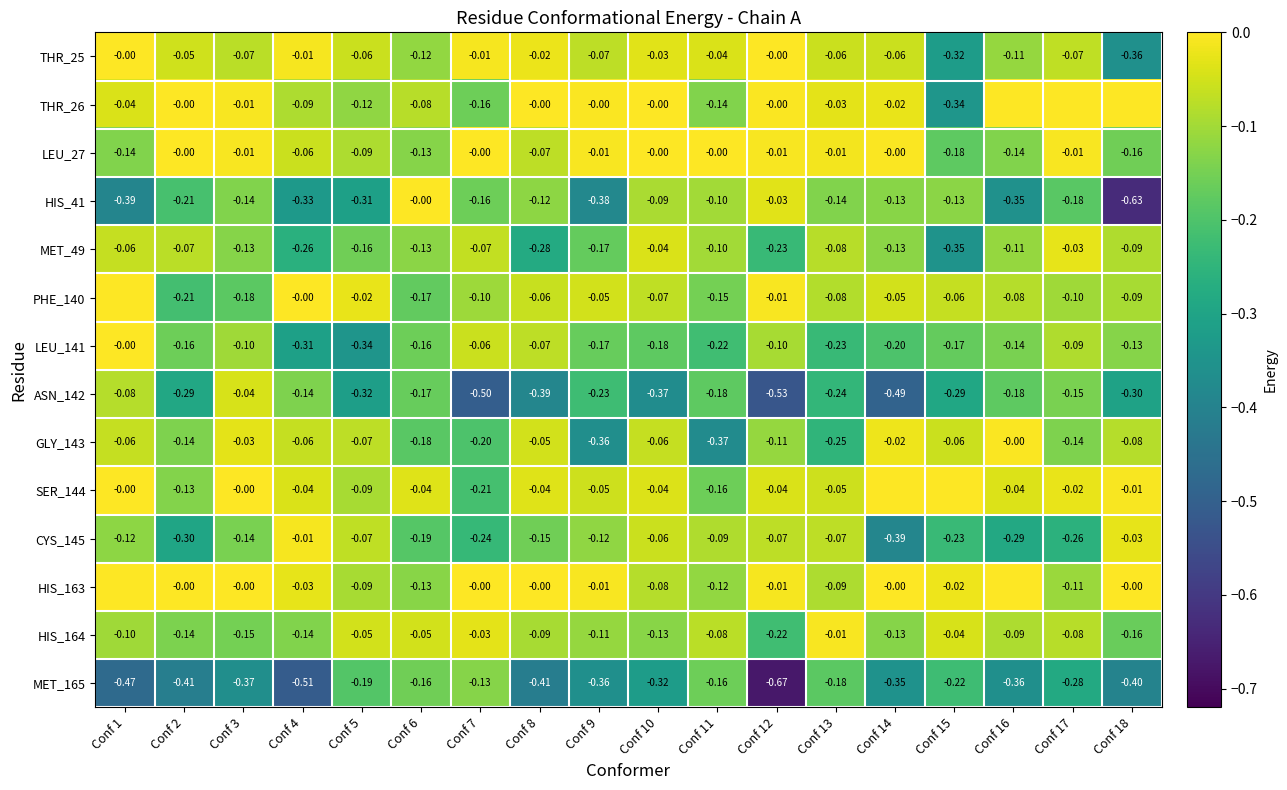

At which category is the sum across all series the highest?

Conf 3